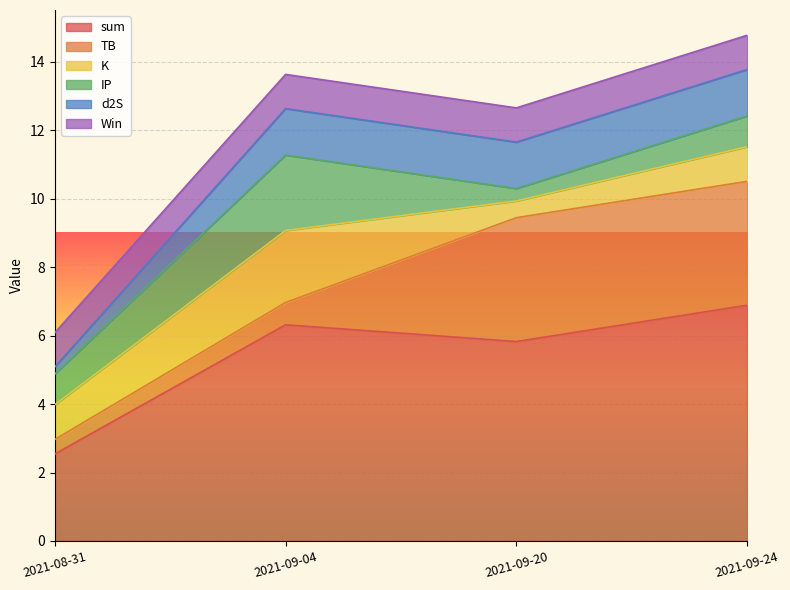

Between 2021-09-24 and 2021-08-31, which series saw the biggest shift?

sum